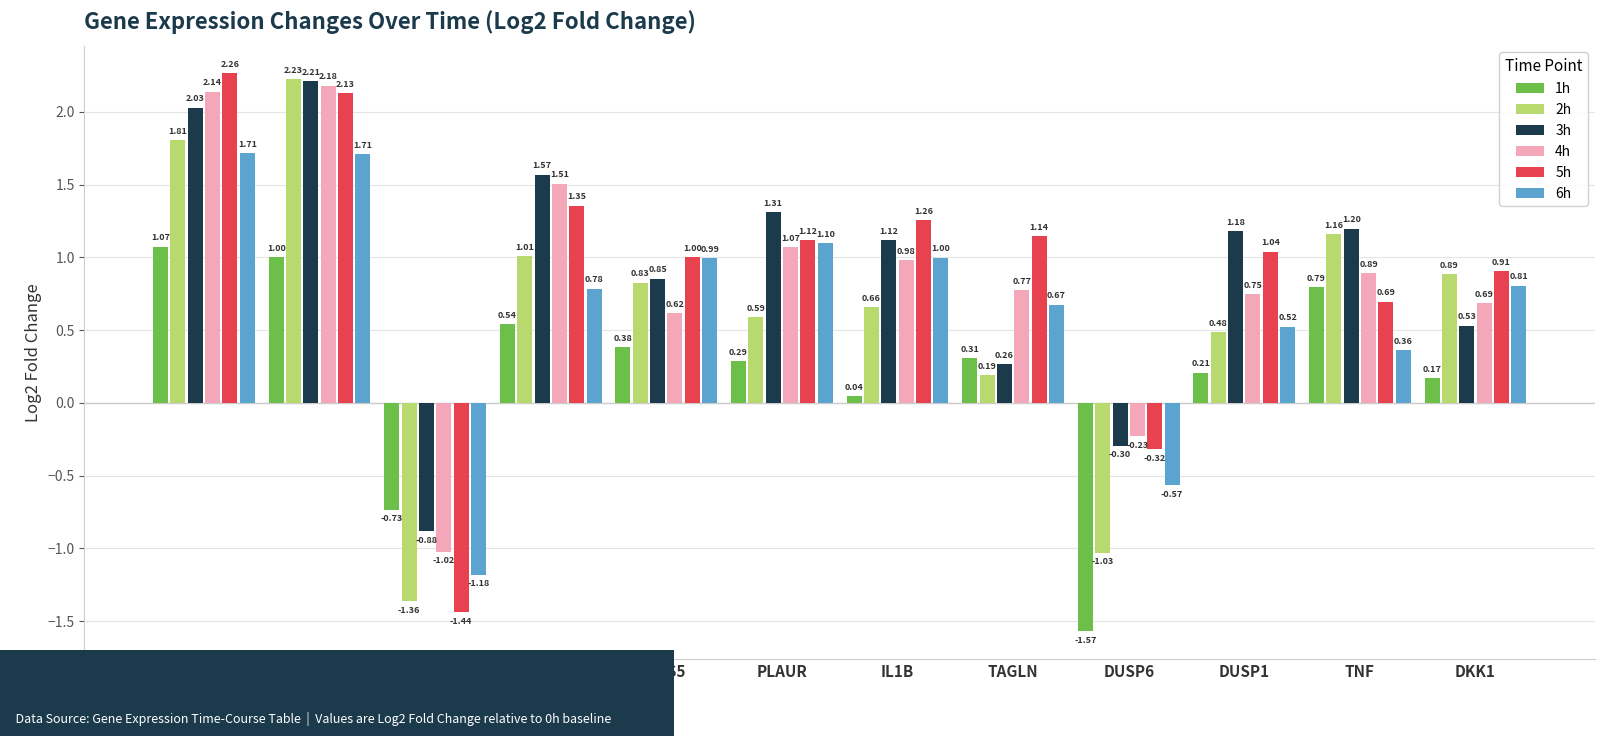

Which series changed the most between TNFAIP3 and HES5?

4h